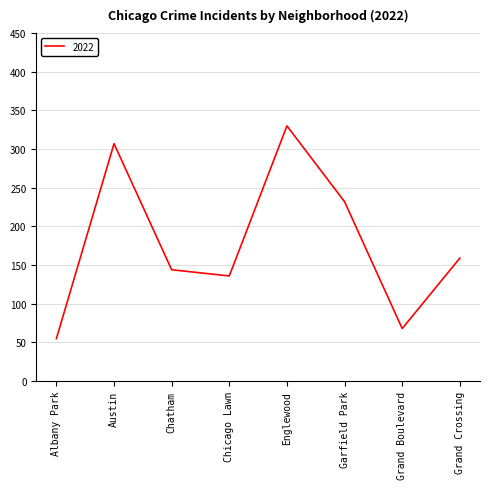

Which label corresponds to the smallest value in the chart?

Albany Park